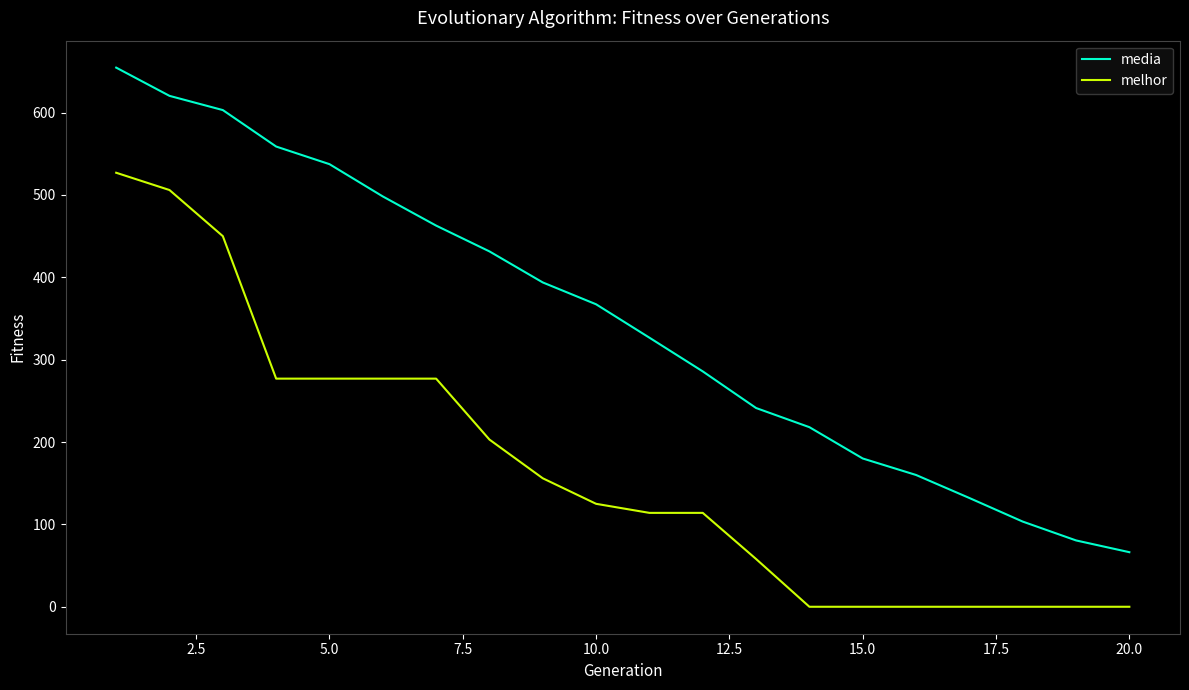

What is the average value of the media series?

346.1